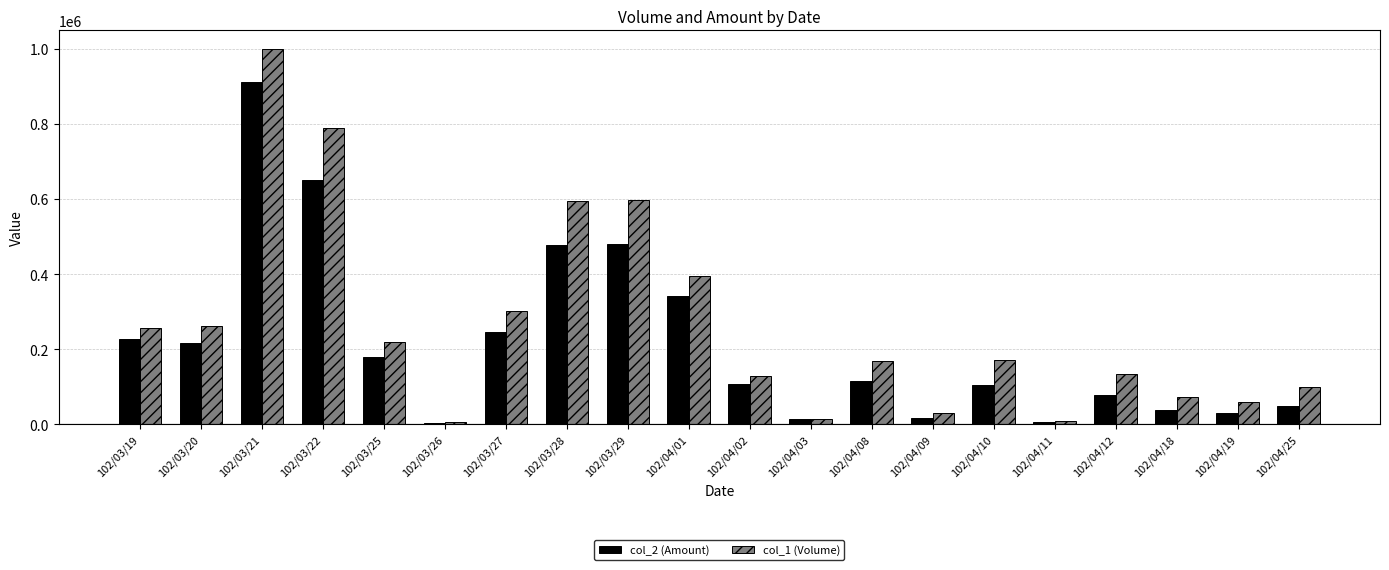

What is the value of the col_1 (Volume) bar at the 11th from the left?

129000